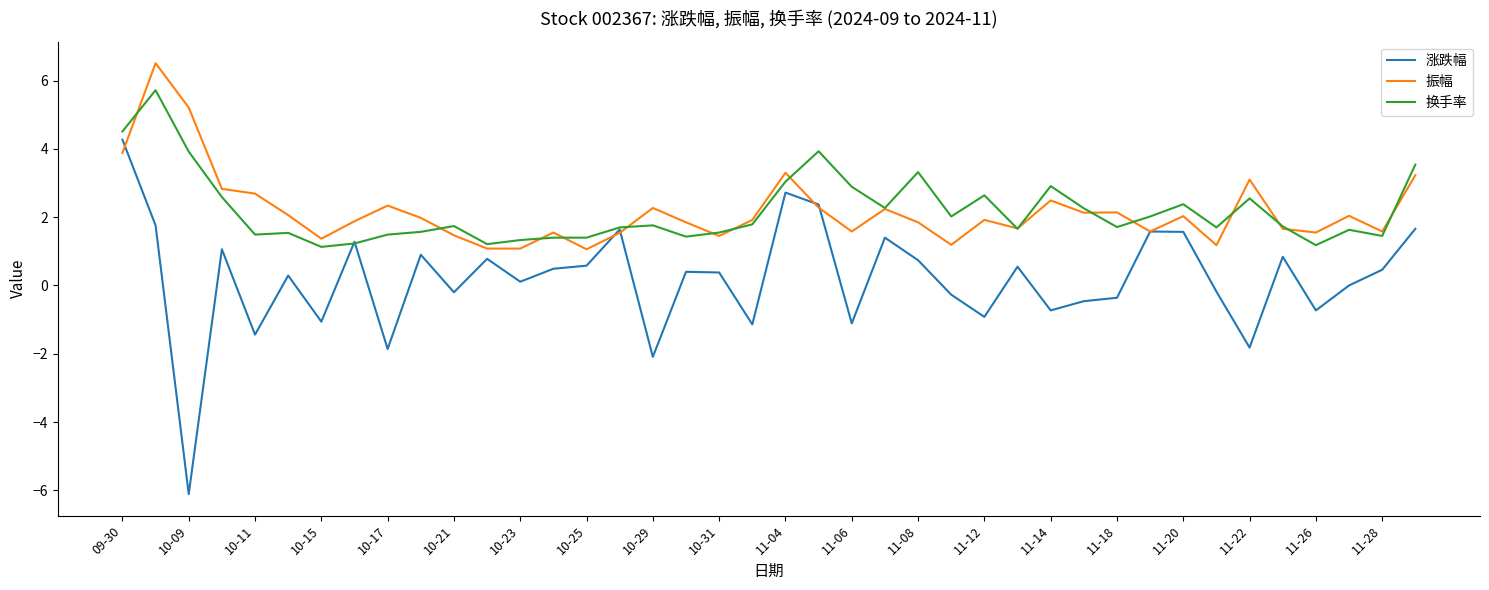

What is the highest value of the 涨跌幅 series?

4.3